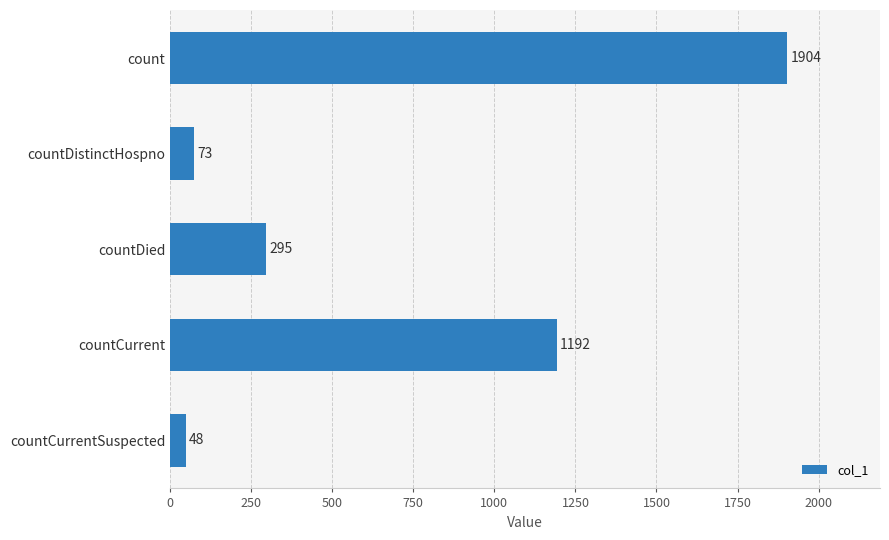

Count the number of data series in this chart.

1